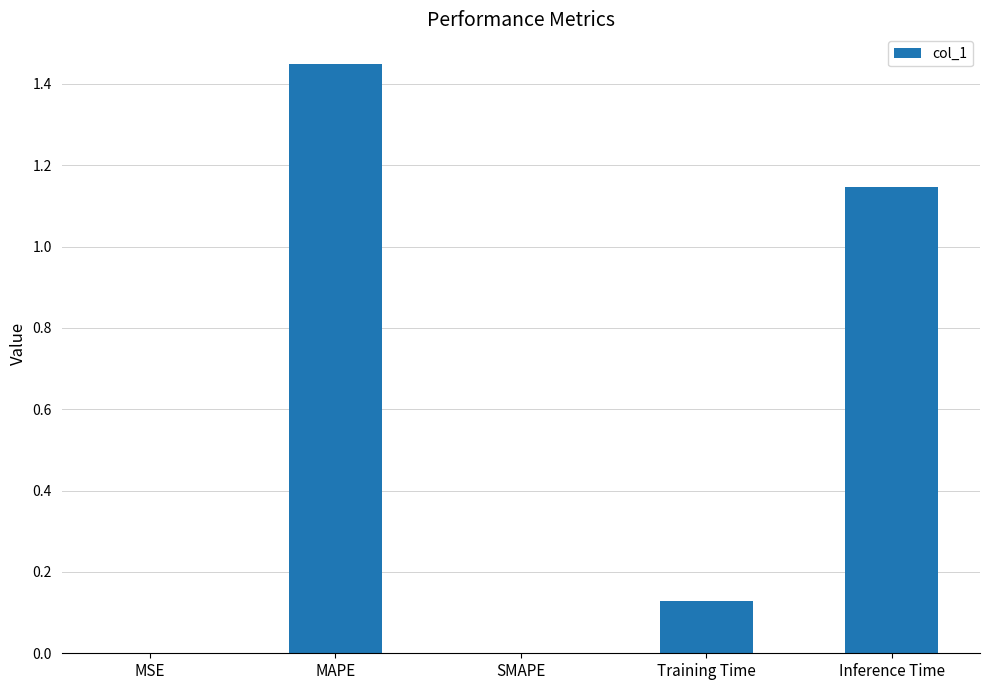

How many distinct data groups are displayed?

1